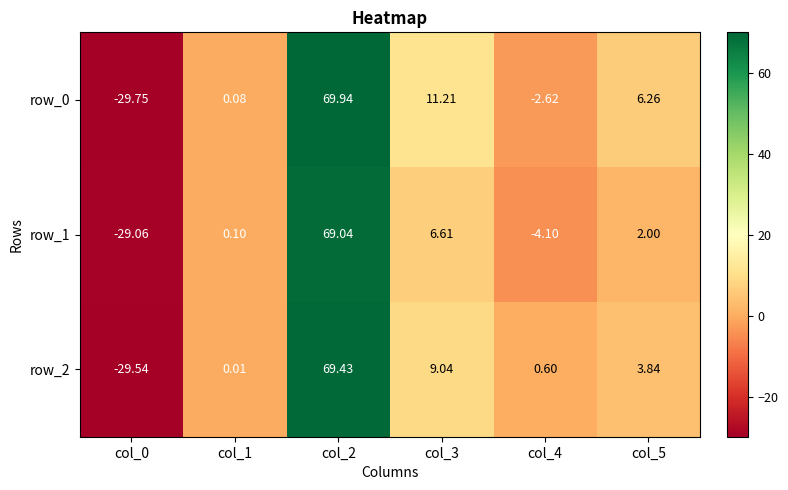

Is the value of row_0 at col_2 greater than the value of row_1 at col_4?

Yes